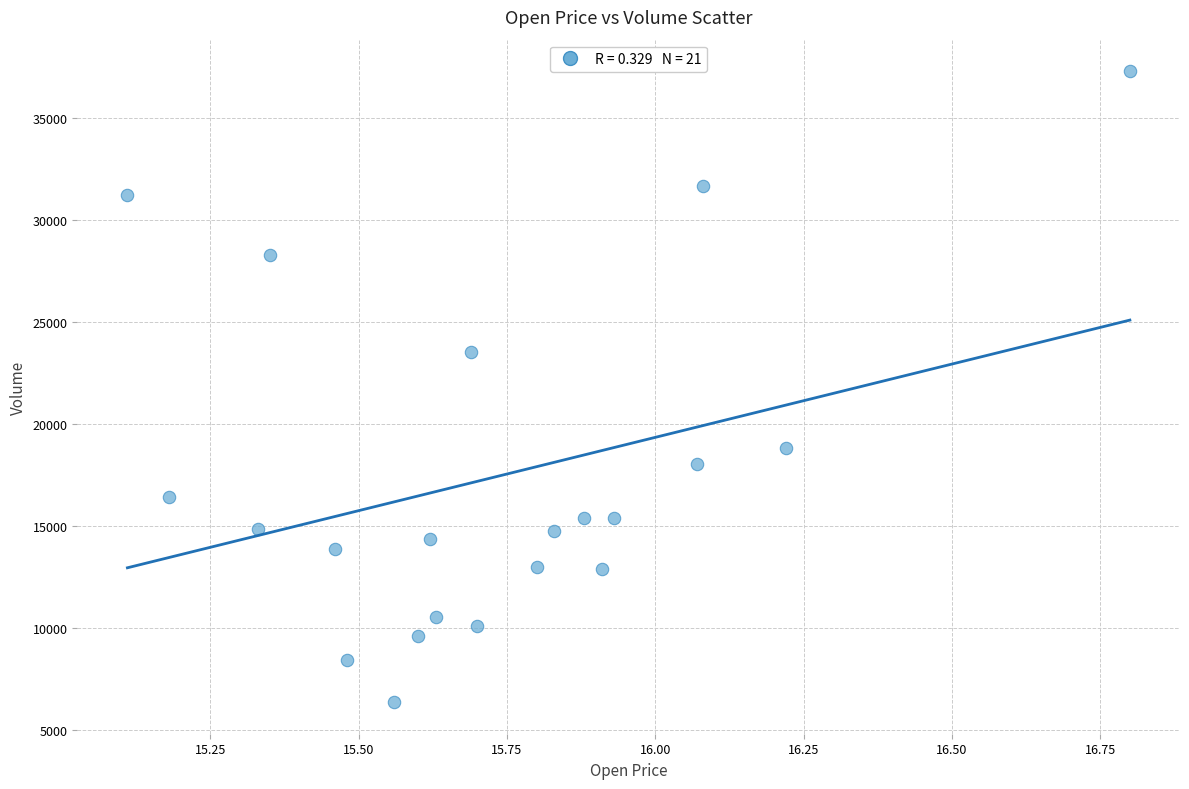

What Y value in the scatter plot is closest to 21823?

23513.0